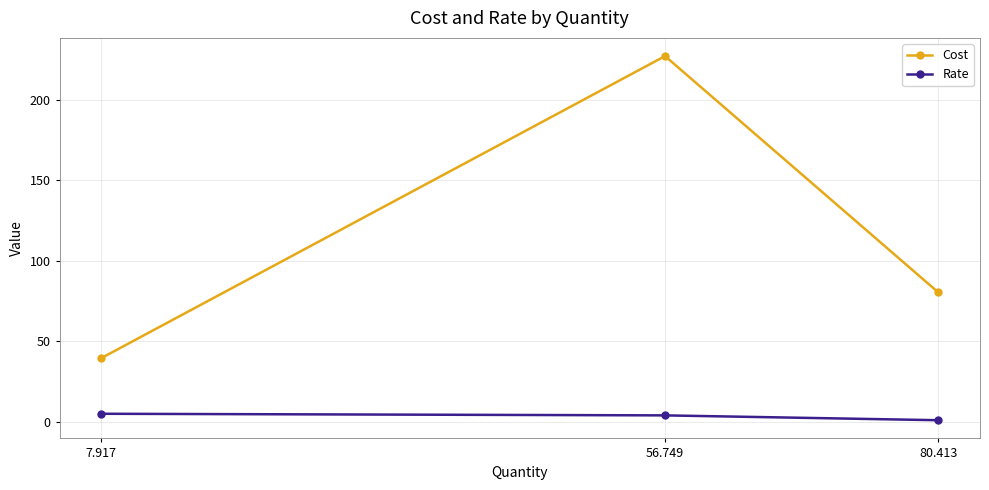

Read the Rate value at 80.413.

1.0